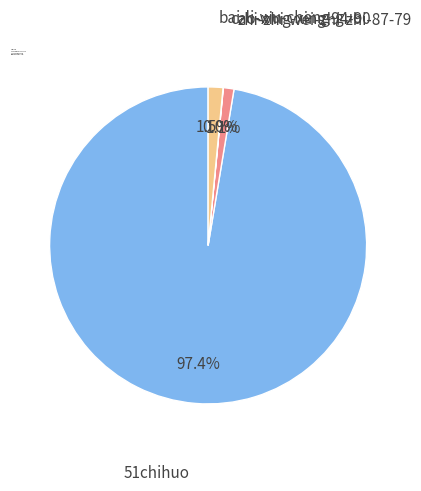

What percentage is NOT represented by bai-li-wu-cheng-guo?

98.5%